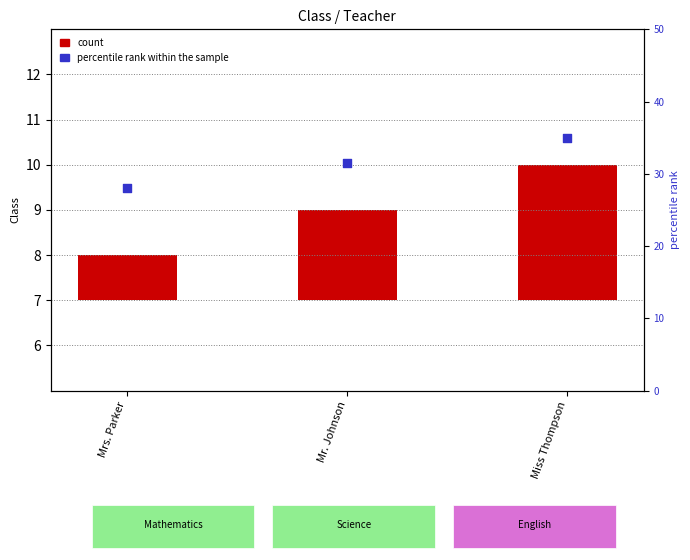

Which series reaches the maximum Y coordinate?

percentile rank within the sample